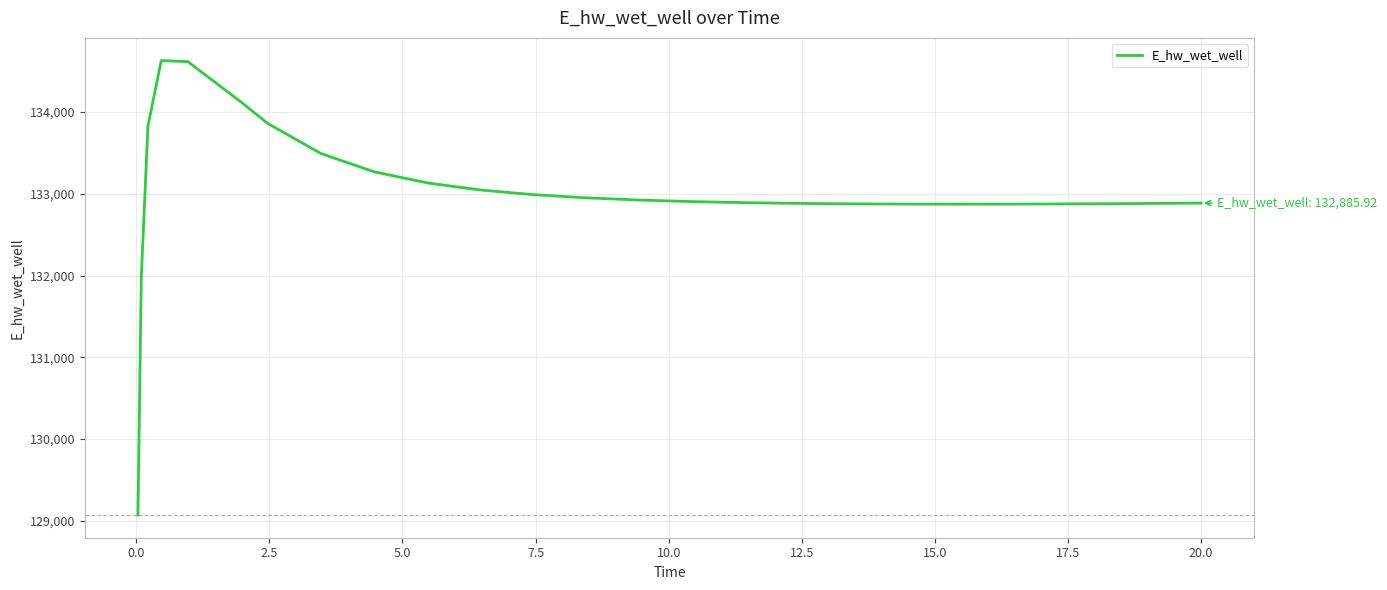

Count the number of categories in the chart.

26